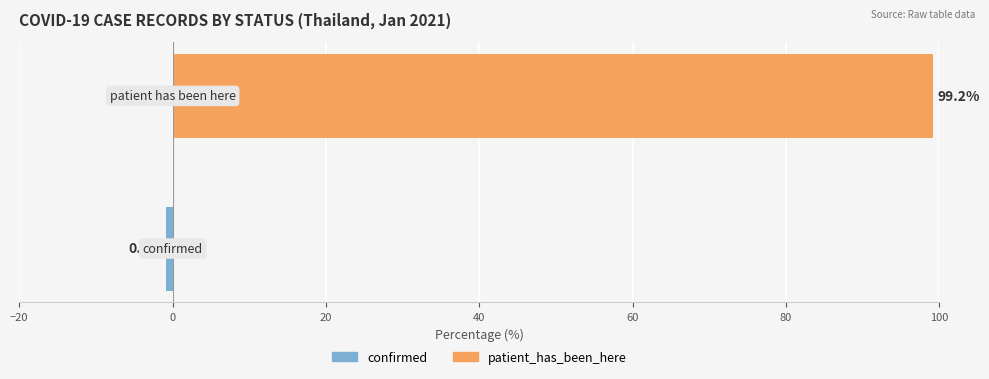

What is the sum of all confirmed values?

-0.8